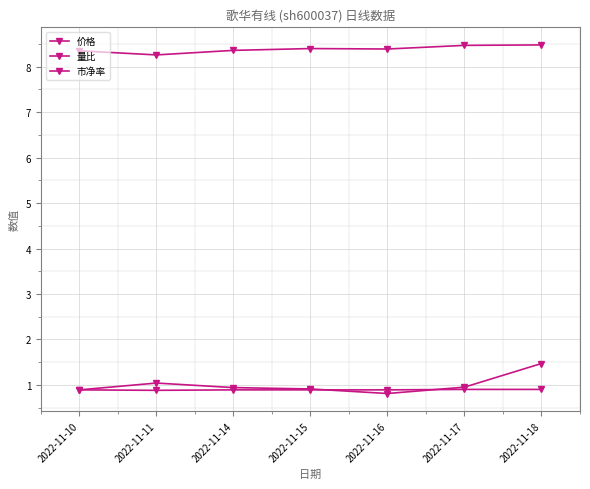

Count the number of categories in the chart.

7